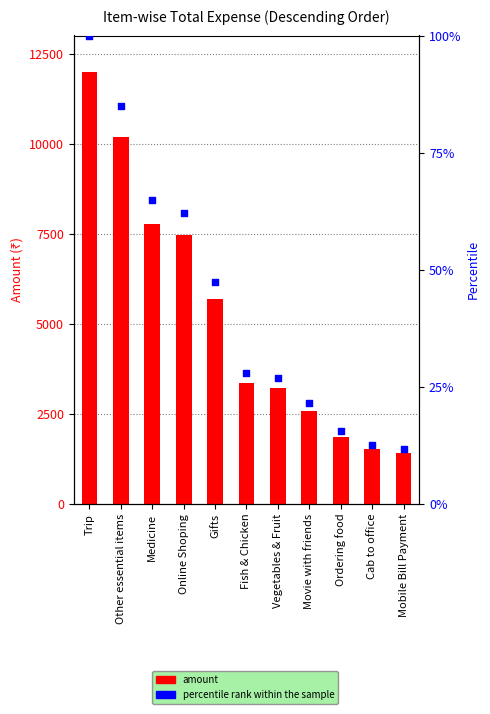

What is the total value across all series at Cab to office?

1523.5